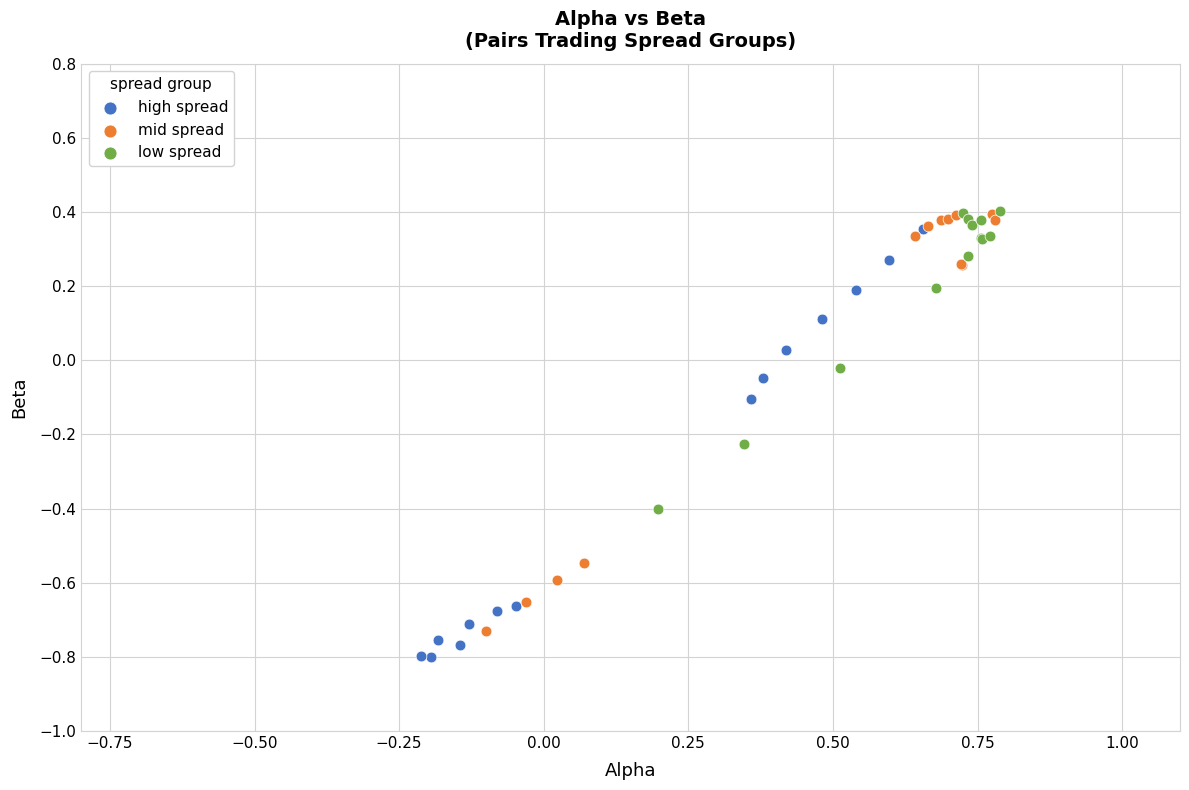

Which series contains the lowest Y value?

high spread